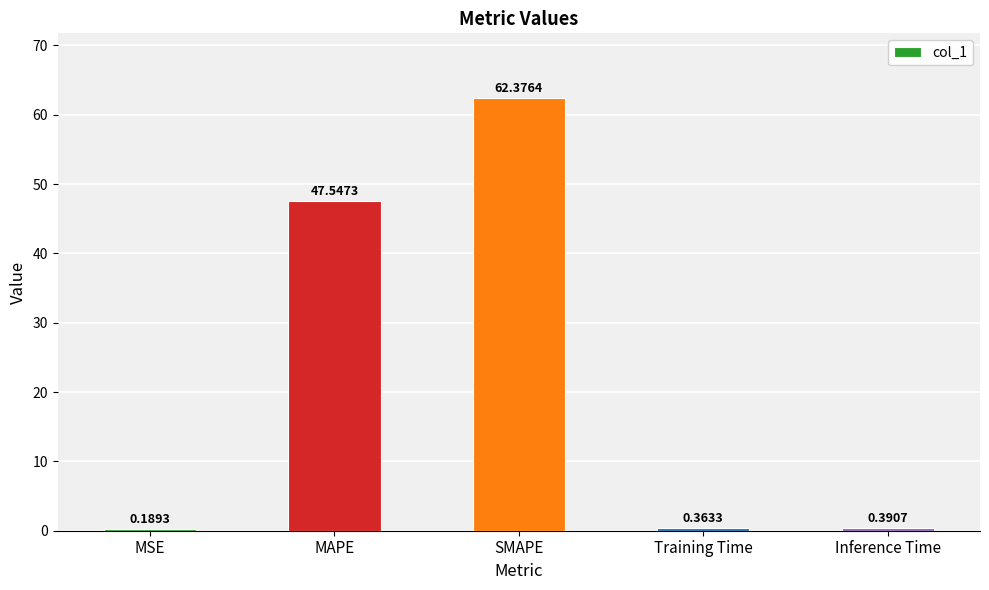

What is the average value?

22.2